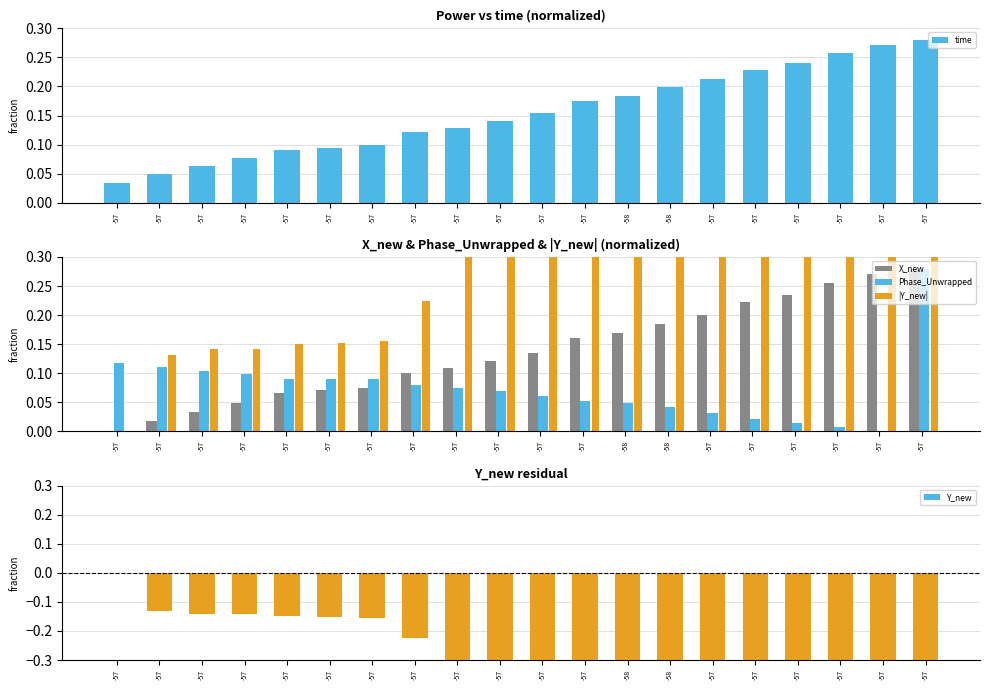

What is the difference between the |Y_new| values at -57 and -57?

0.3